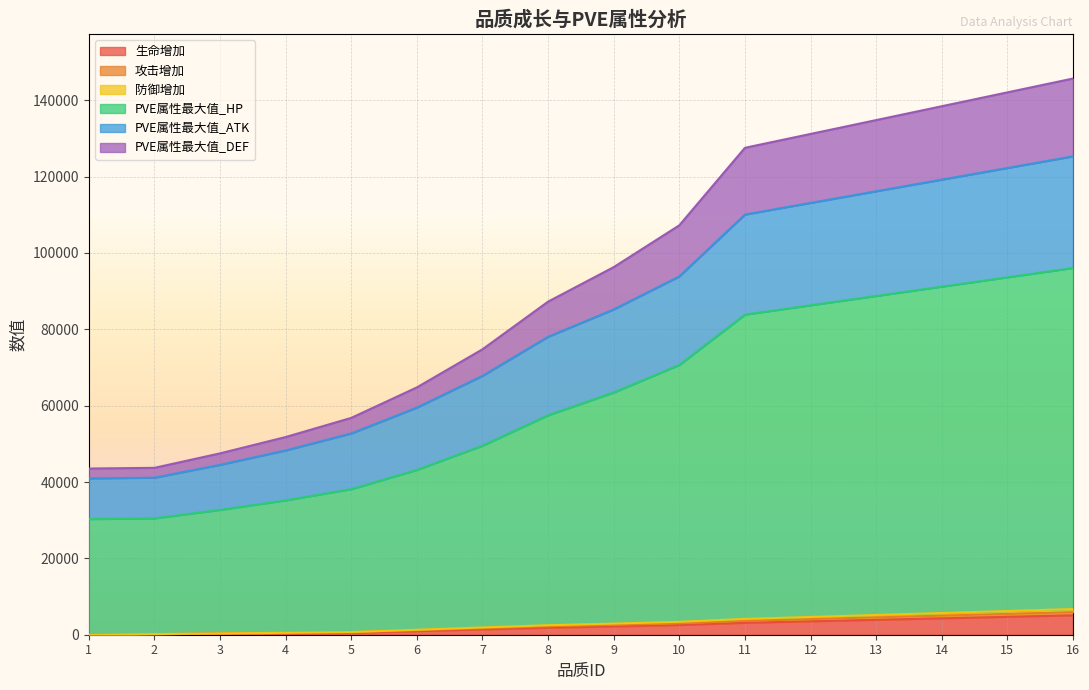

What is the maximum value for 生命增加?

5075.0